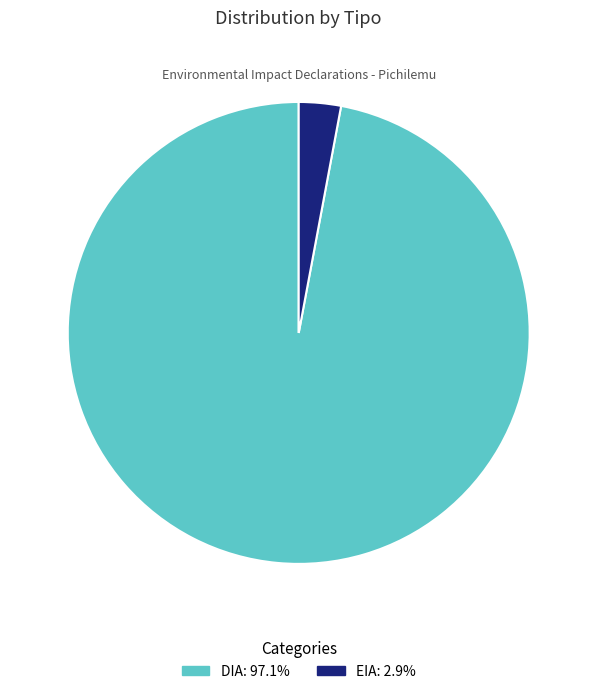

Between DIA and EIA, which is larger?

DIA